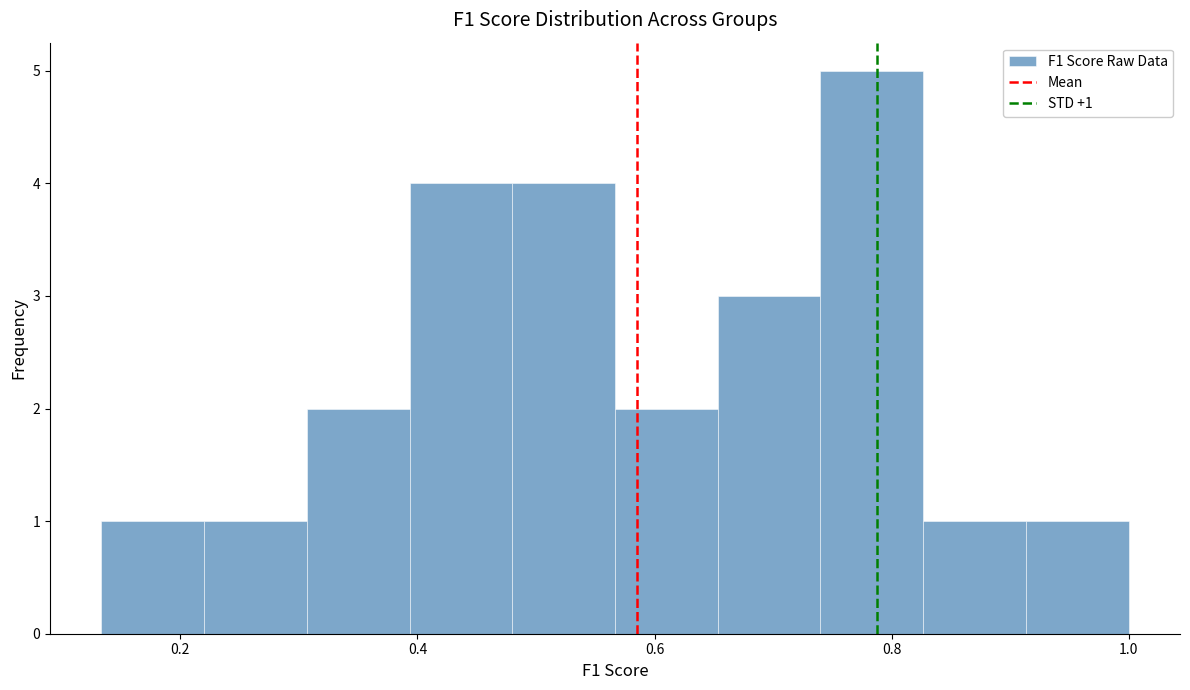

Which range on the x-axis has the tallest bar?

0.74 to 0.82